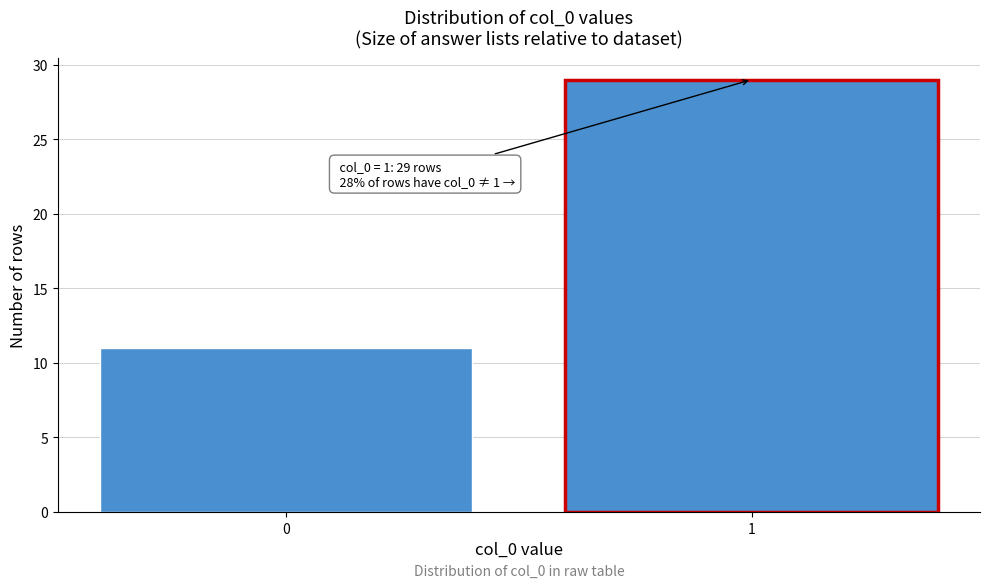

Reading left to right, what are all the values shown in this chart?

11	29